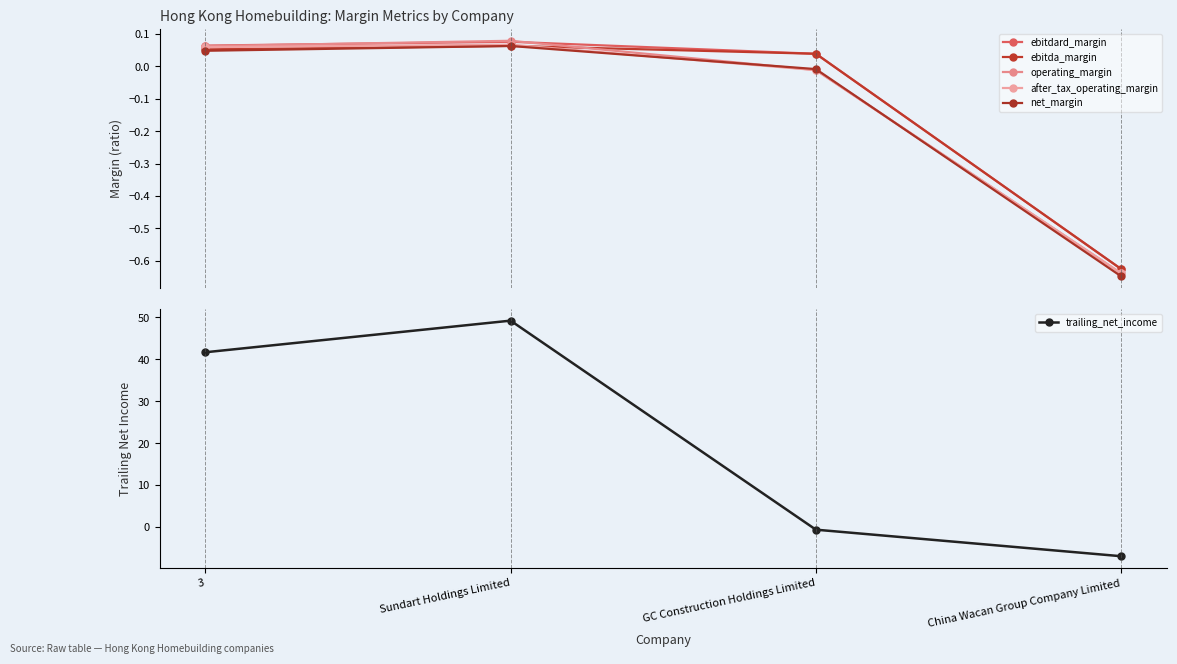

Rank the series by their maximum value, from highest to lowest.

trailing_net_income, operating_margin, ebitdard_margin, after_tax_operating_margin, ebitda_margin, net_margin